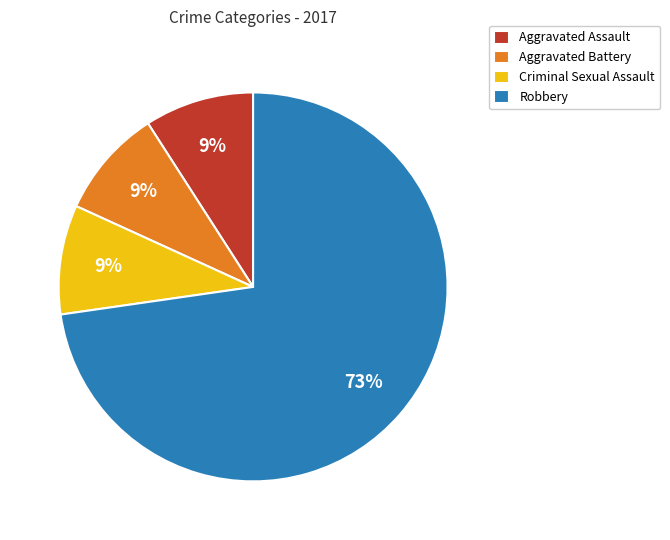

Which has a higher value, Robbery or Aggravated Assault?

Robbery